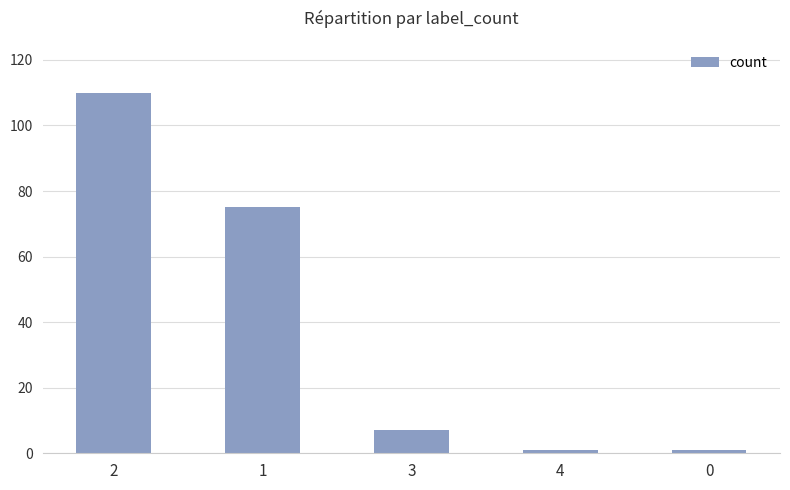

What is the maximum value shown in the chart?

110